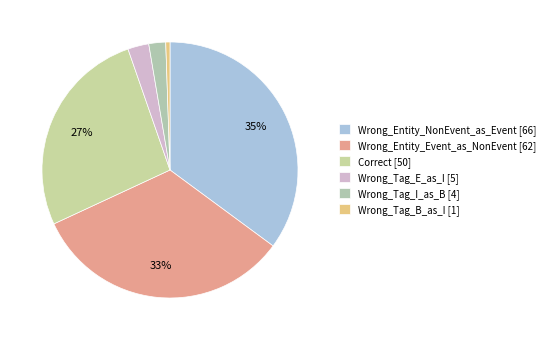

Which slice is the smallest?

Wrong_Tag_B_as_I